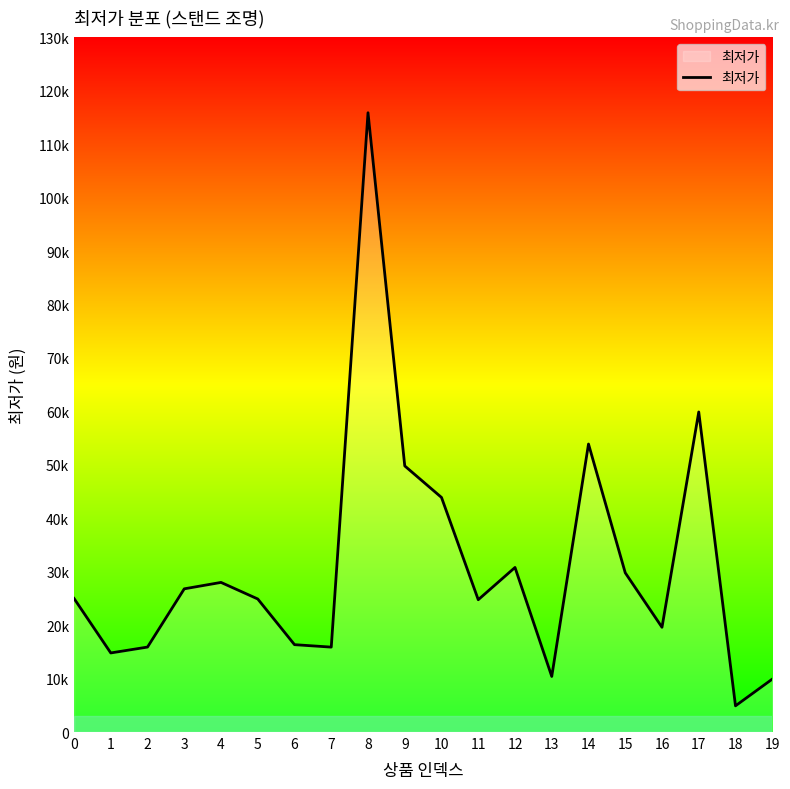

Is it true that the value at 8 is 115900?

True